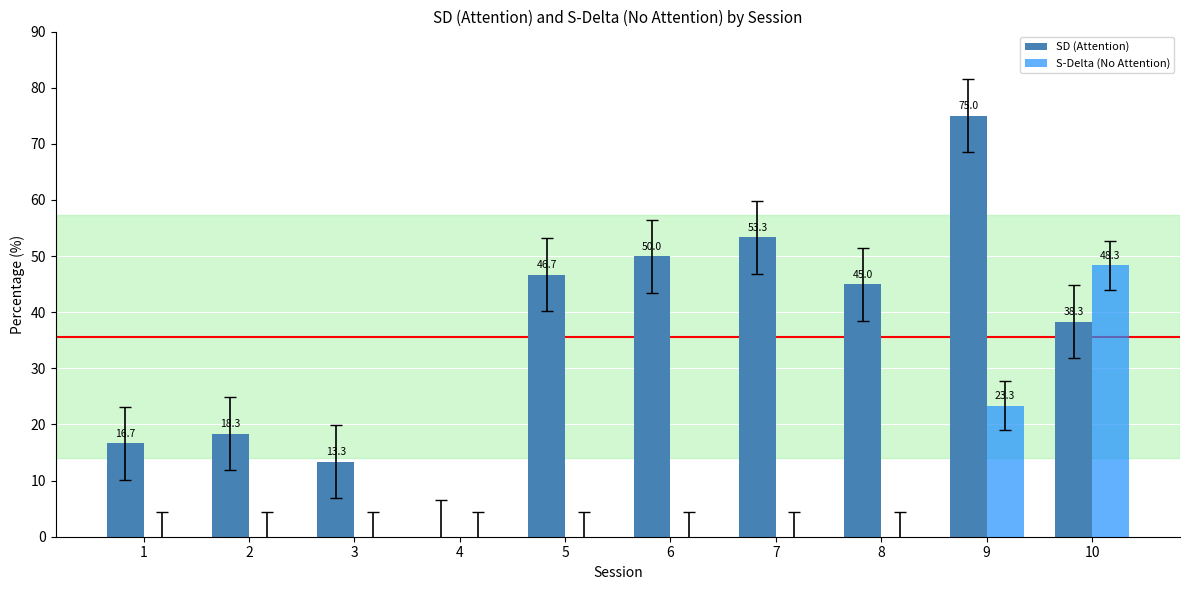

What is the average value of the S-Delta (No Attention) series?

7.2